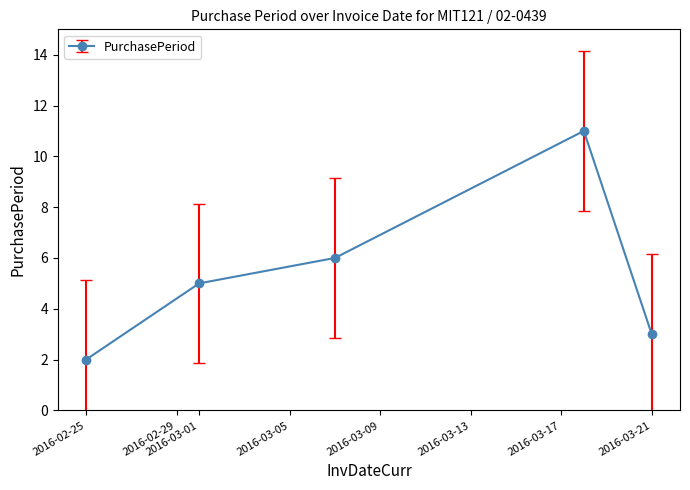

What is the greatest value displayed?

11